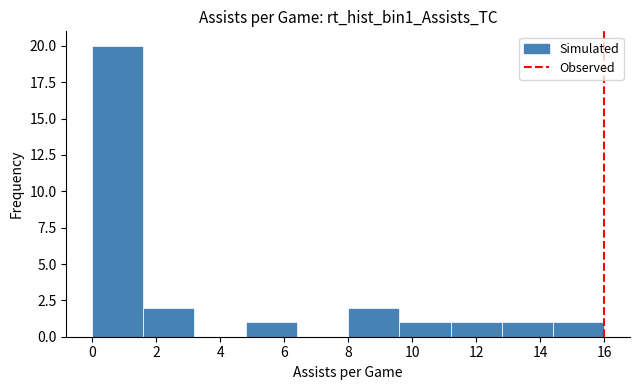

What is the height of the bar covering 12.8 to 14.4 on the x-axis? The values are not printed on the chart, so give them approximately, as read against the axis.

1